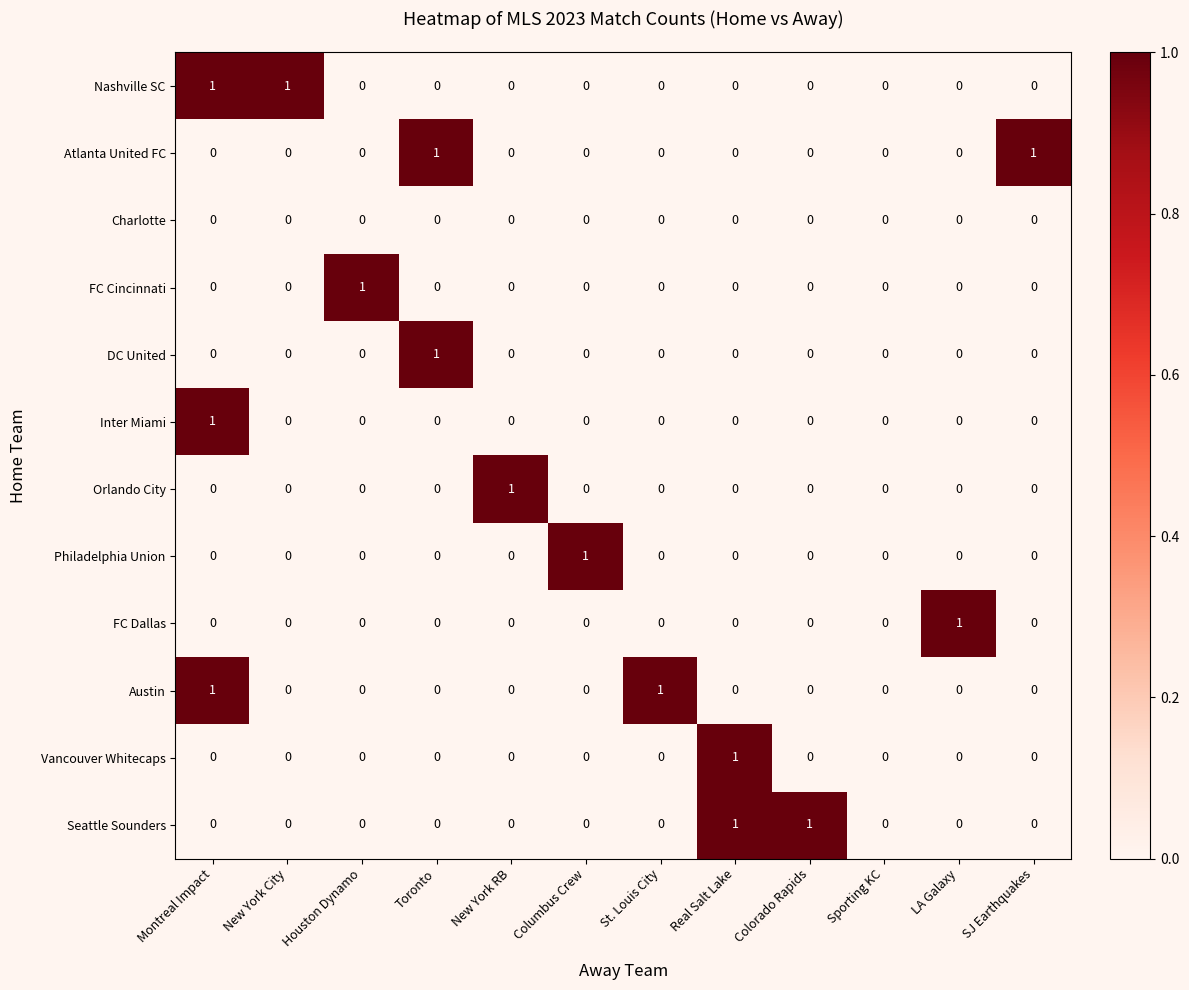

At which category is the sum across all series the highest?

Montreal Impact